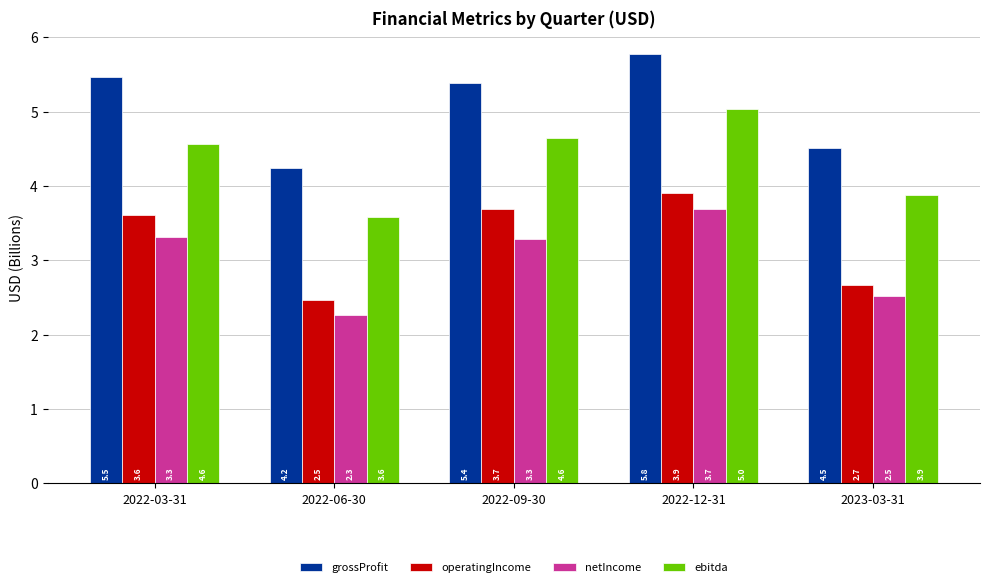

How many data points in ebitda are less than 4?

2